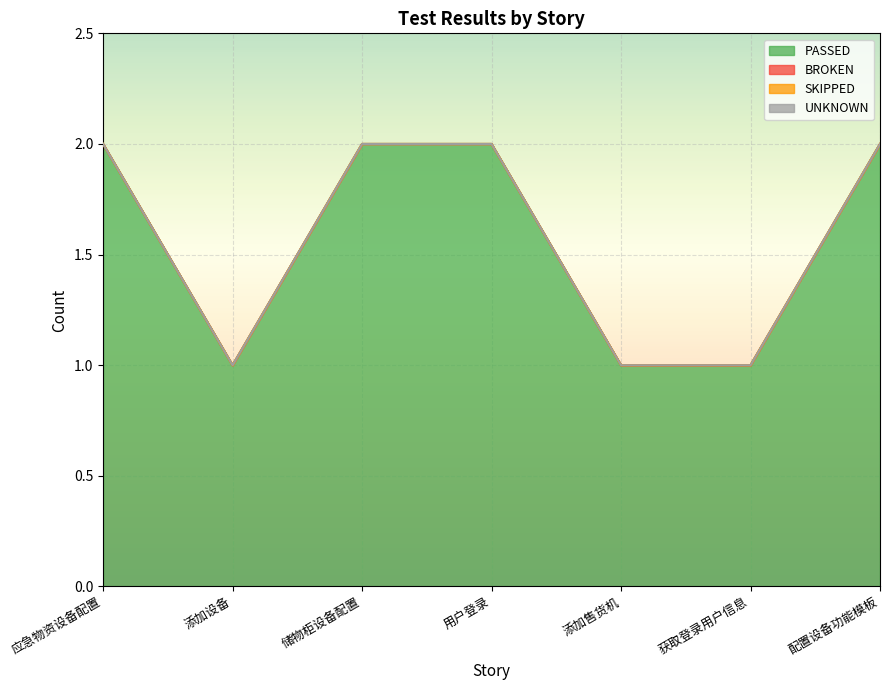

Does the chart display data point markers on the line(s)?

No